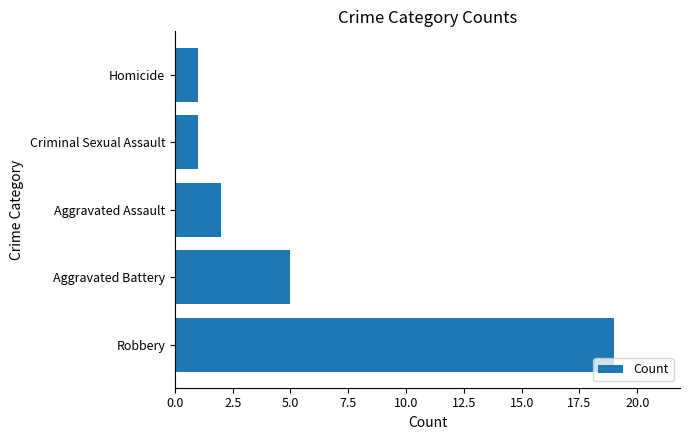

What is the difference between the second highest and second lowest values?

4